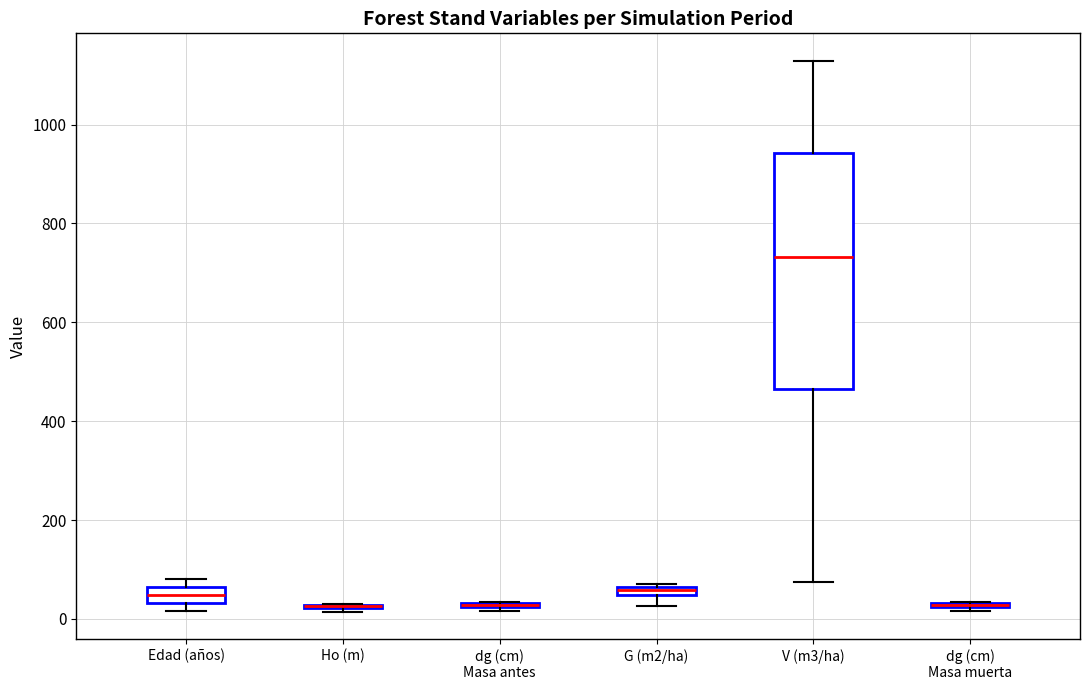

Where is the lower edge of the box for dg (cm) Masa antes on the y-axis? The values are not printed on the chart, so give them approximately, as read against the axis.

20